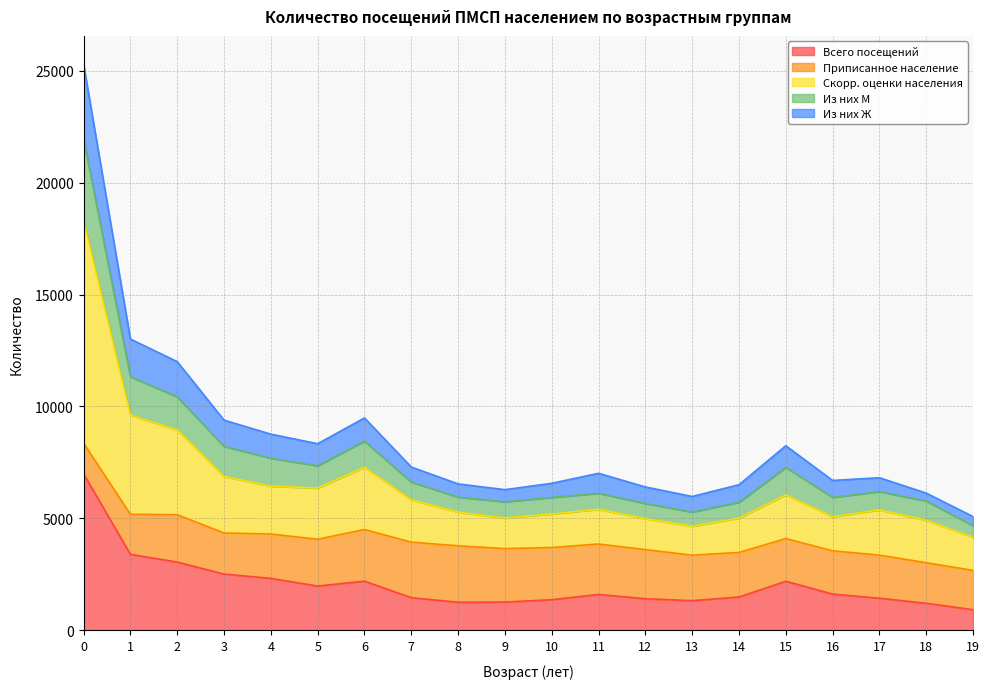

Where is Из них Ж nearest to the value 15183?

1